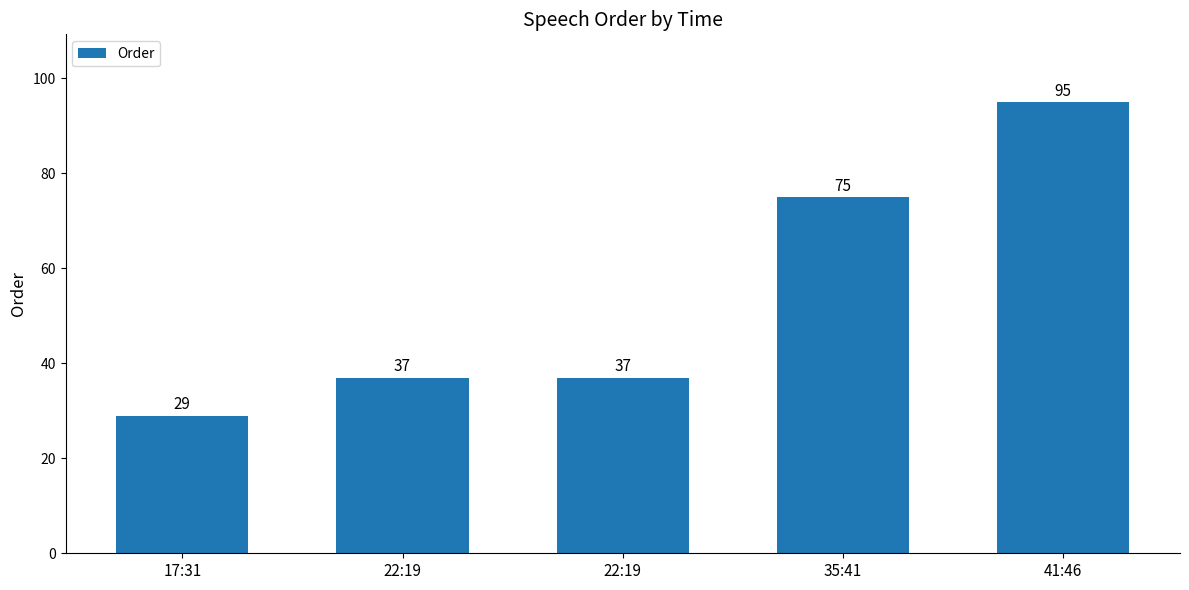

What is the minimum value shown in the chart?

29